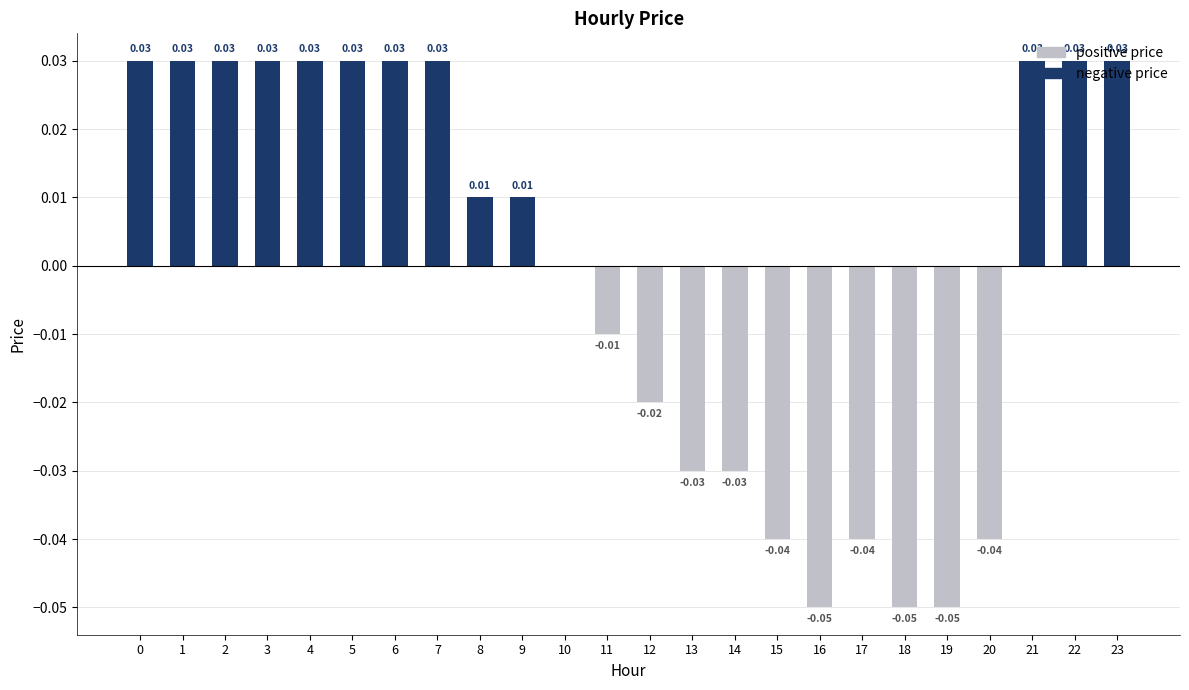

How many positive values does the positive price series have?

13